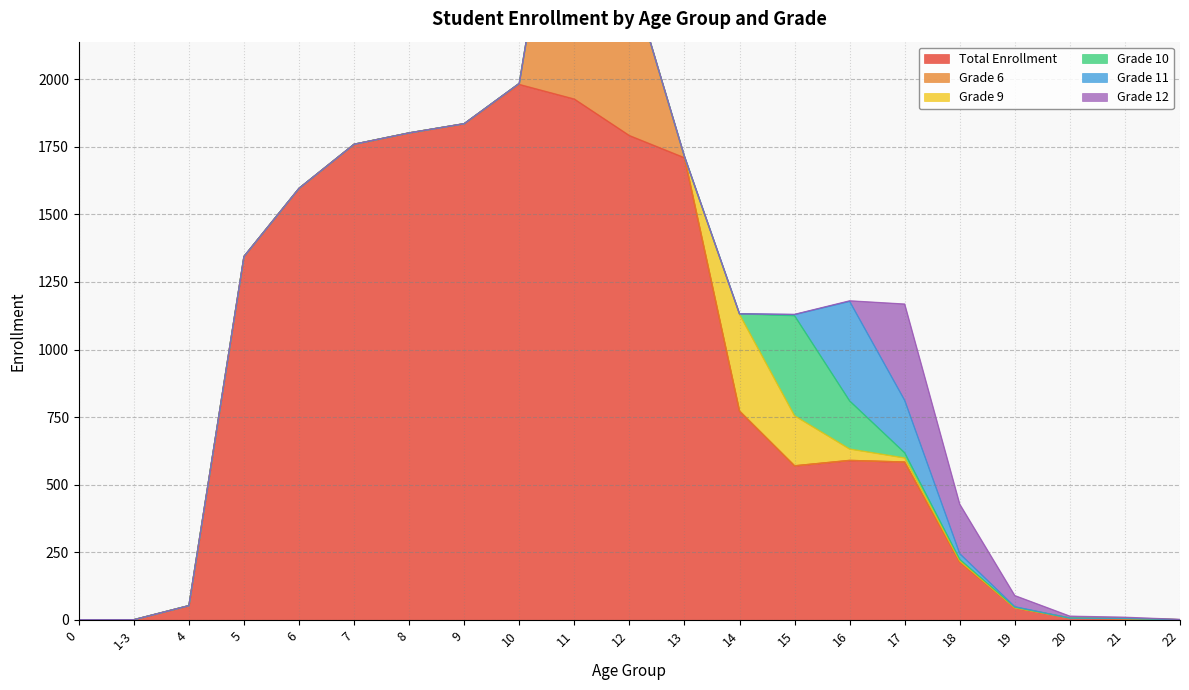

What position from the right is 16?

7